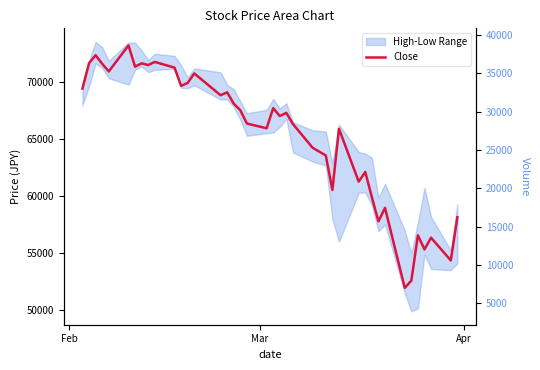

How many interior local valleys does the Volume series have?

14